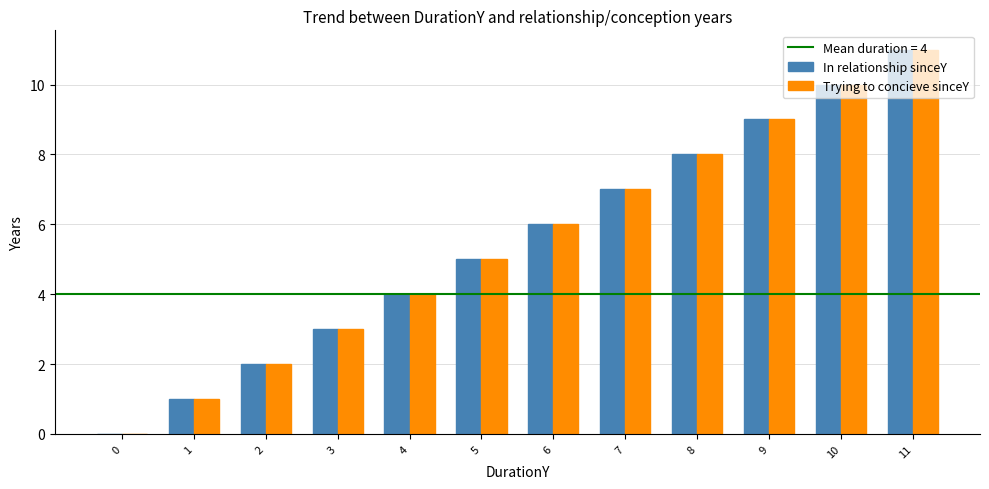

What is the sum of all In relationship sinceY values?

66